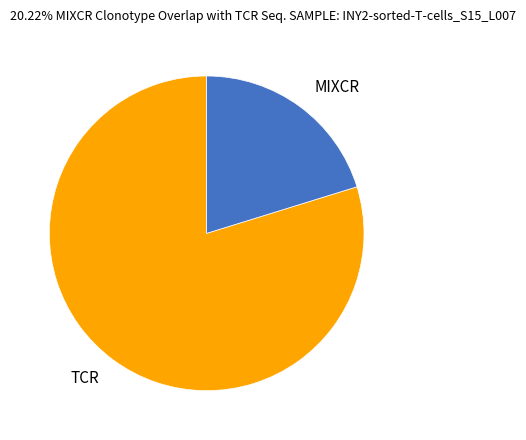

Rank the categories by value from lowest to highest.

MIXCR, TCR